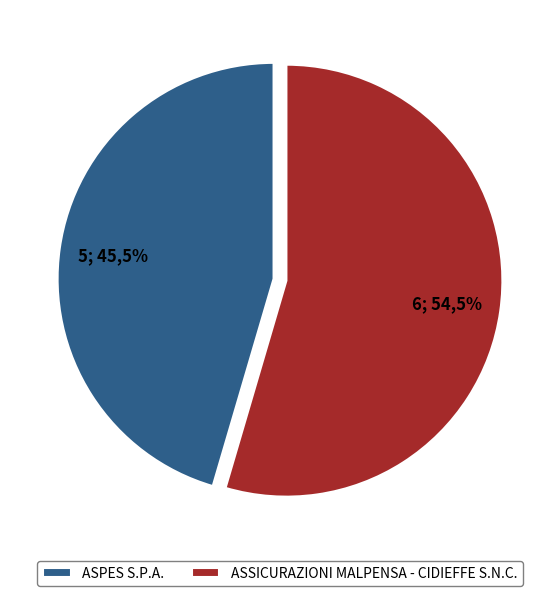

What percentage is NOT represented by ASSICURAZIONI MALPENSA - CIDIEFFE S.N.C.?

45.5%